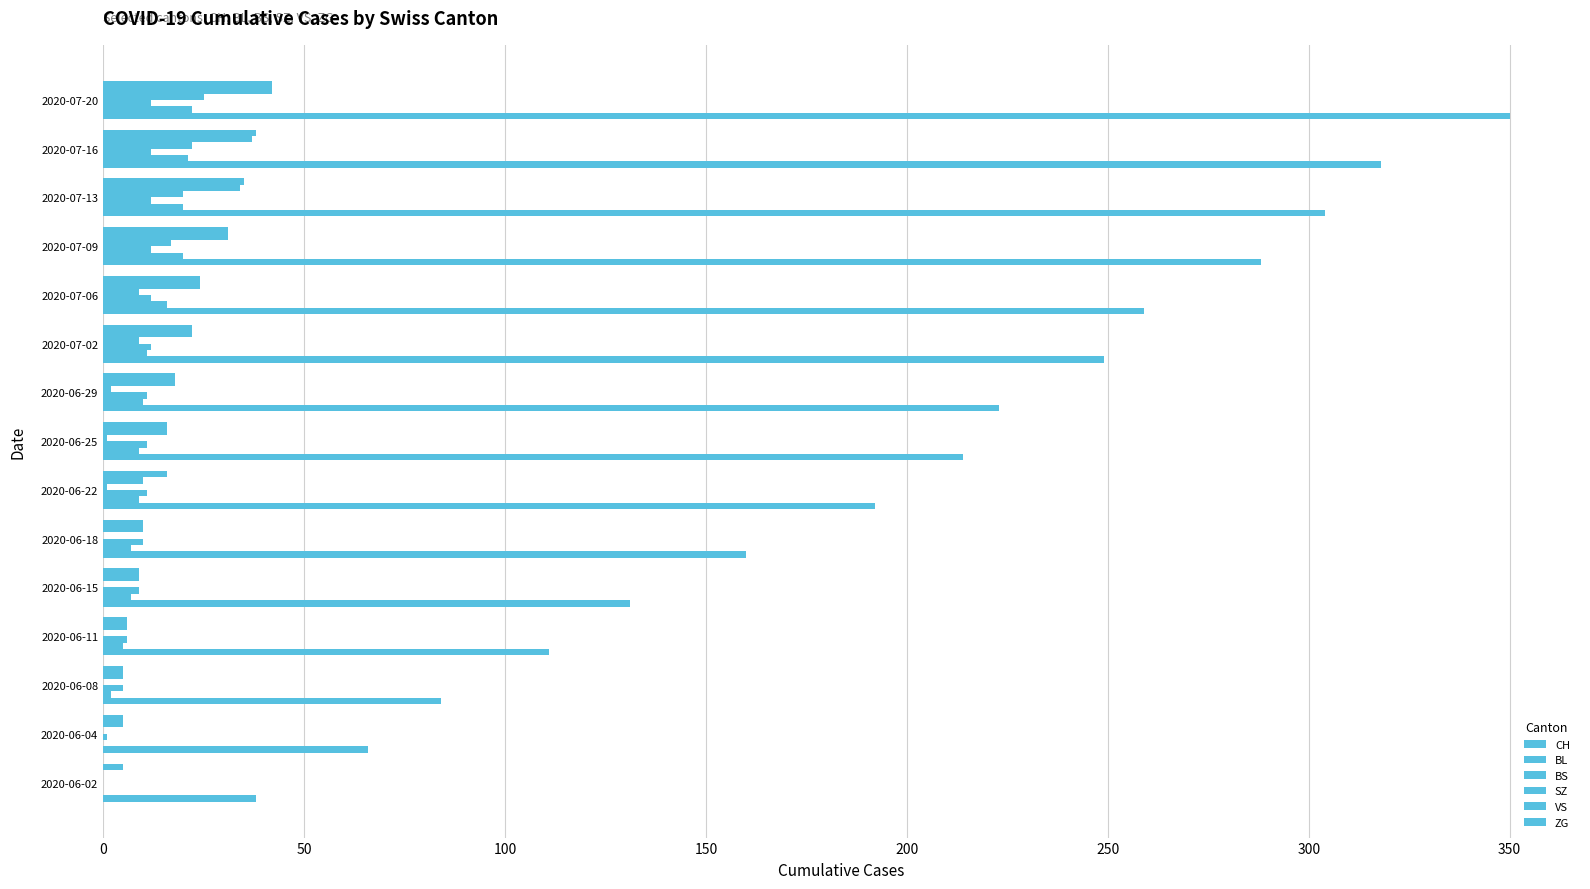

How many data points does each series have?

15